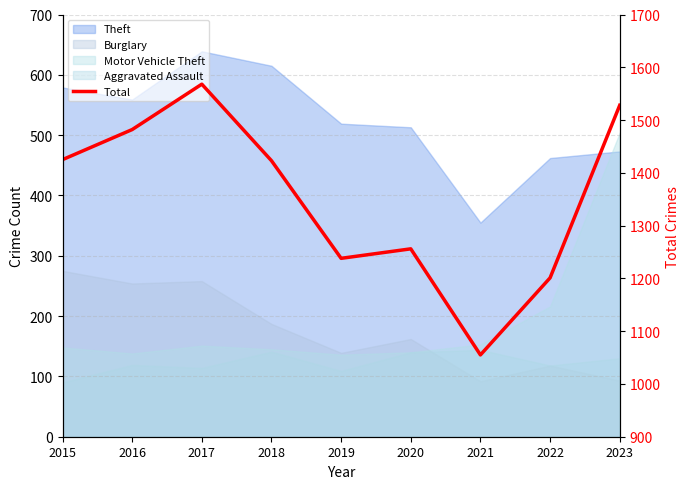

The value at 2016 is 1482. True or false?

True